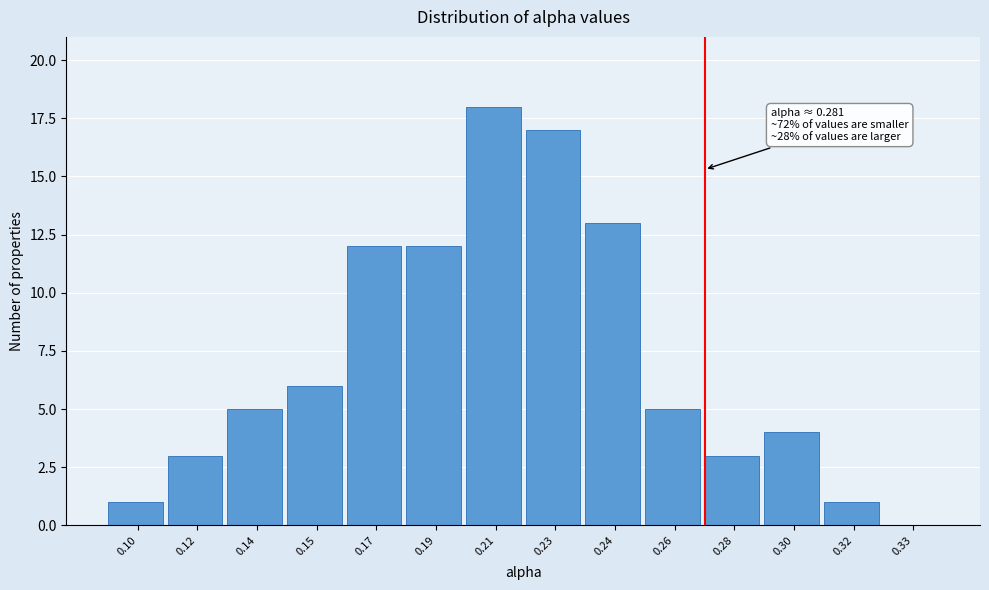

Reading left to right, list all the values displayed in this chart.

0.10=1	0.12=3	0.14=5	0.15=6	0.17=12	0.19=12	0.21=18	0.23=17	0.24=13	0.26=5	0.28=3	0.30=4	0.32=1	0.33=0